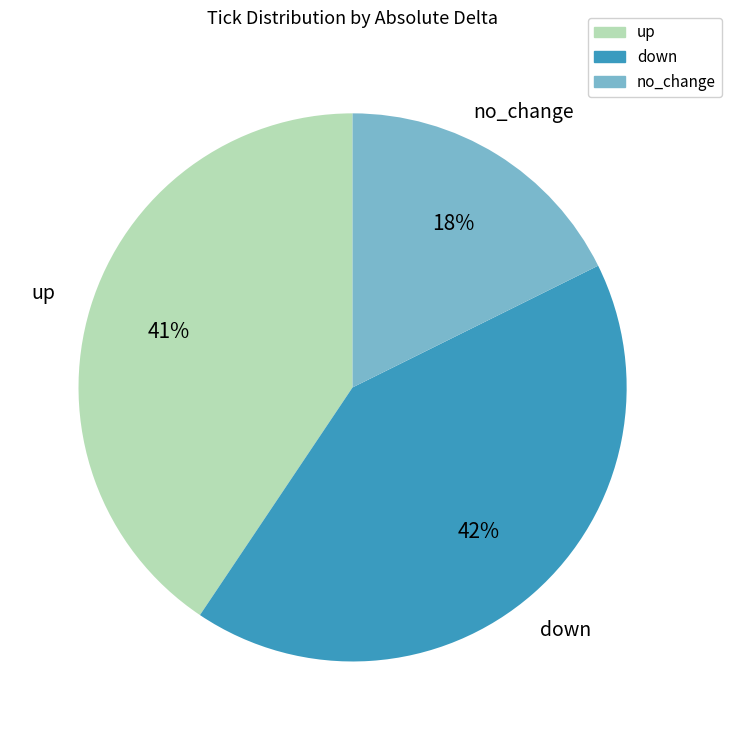

To the nearest percent, what is the average slice percentage?

33%